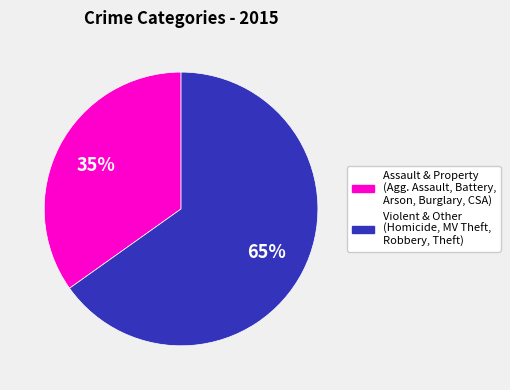

Is there any slice that represents more than half of the pie?

Yes